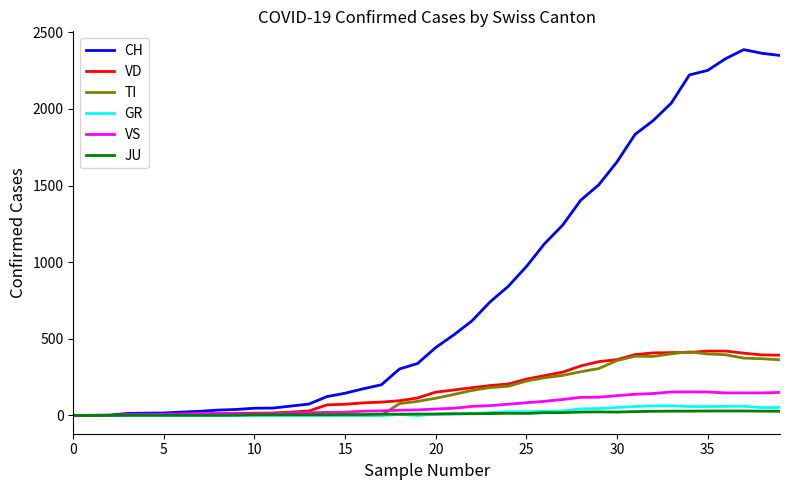

Which series has the largest range (max minus min)?

CH